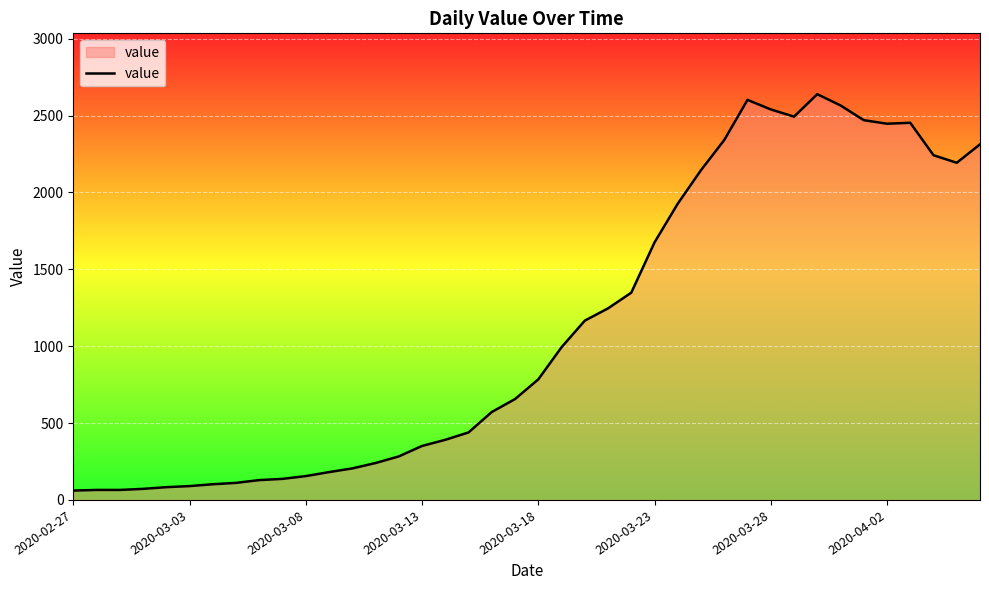

How many lines are shown in the chart?

1